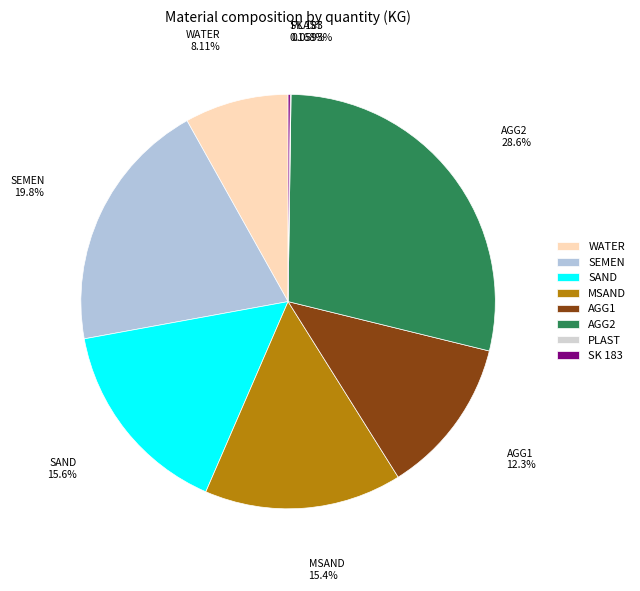

What is the ratio of the value at AGG2 to the value at SEMEN?

1.4